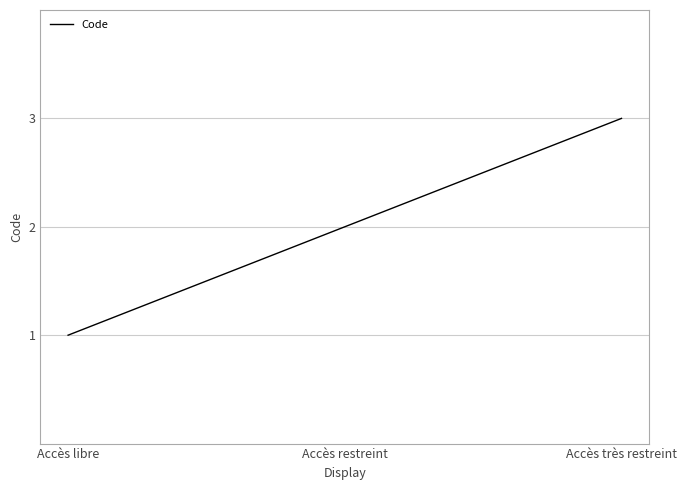

At which category does the chart reach its minimum across all series?

Accès libre